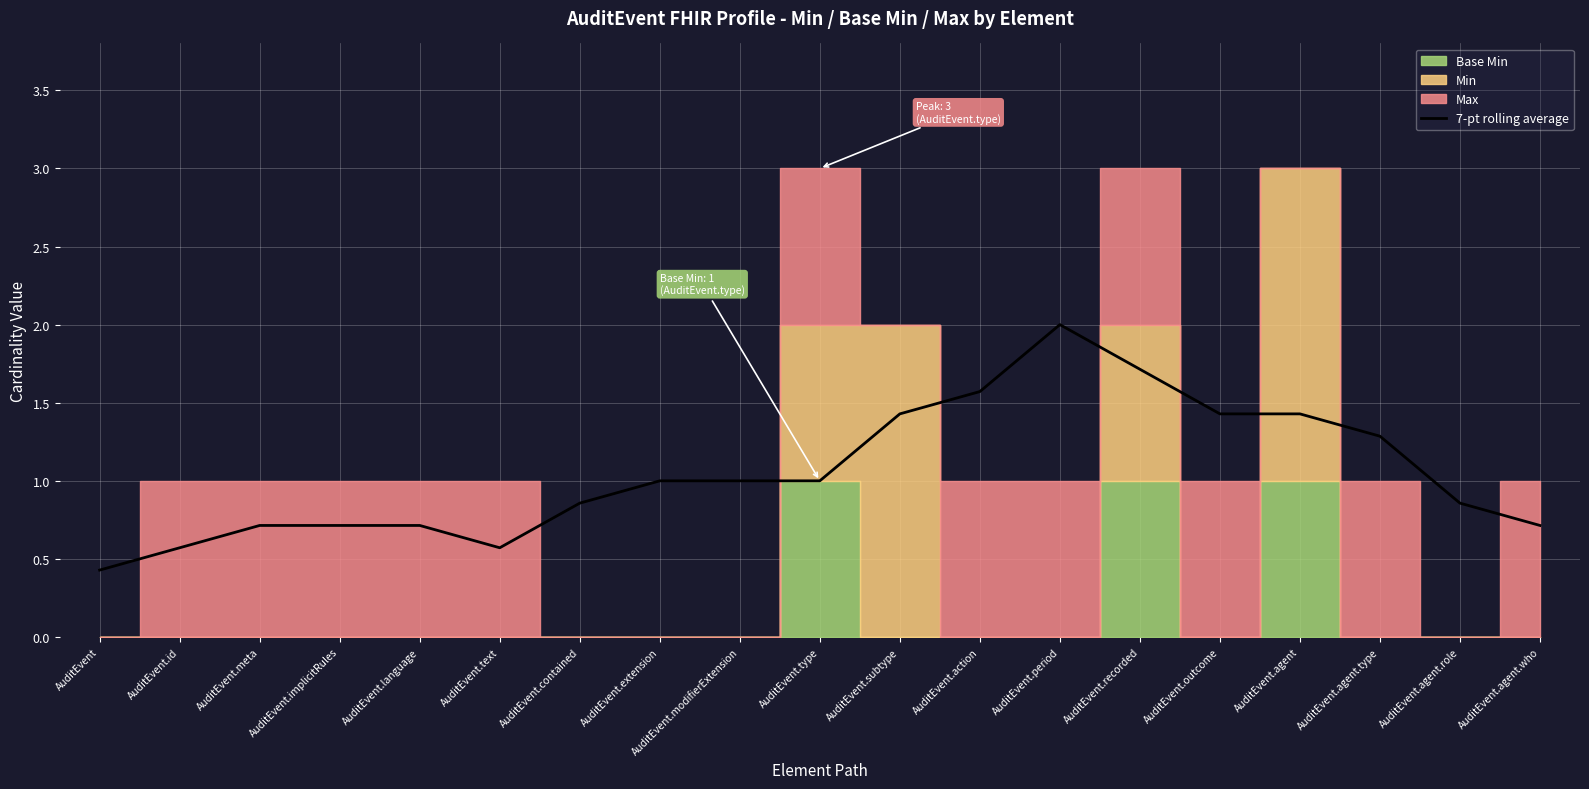

The chart shows a value of 0.6 at AuditEvent.id. True or false?

True